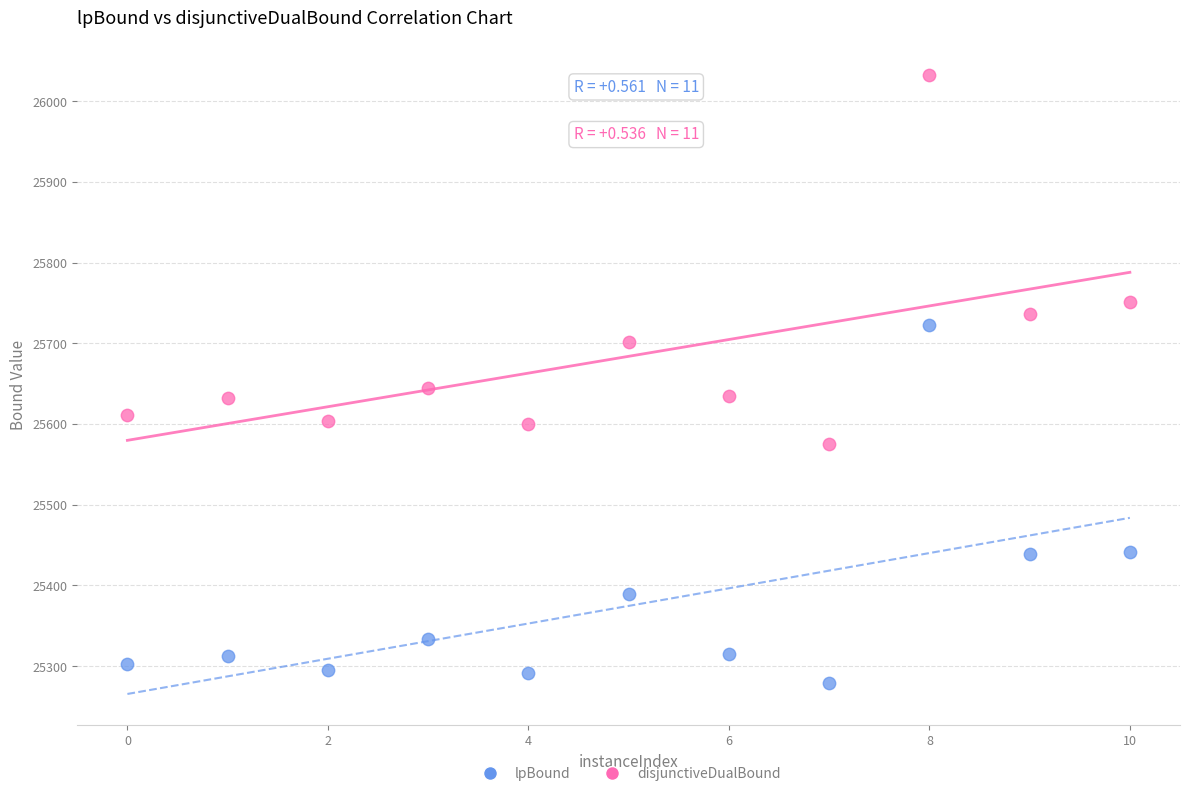

Across all data points, what is the range of X values (max minus min)?

10.0